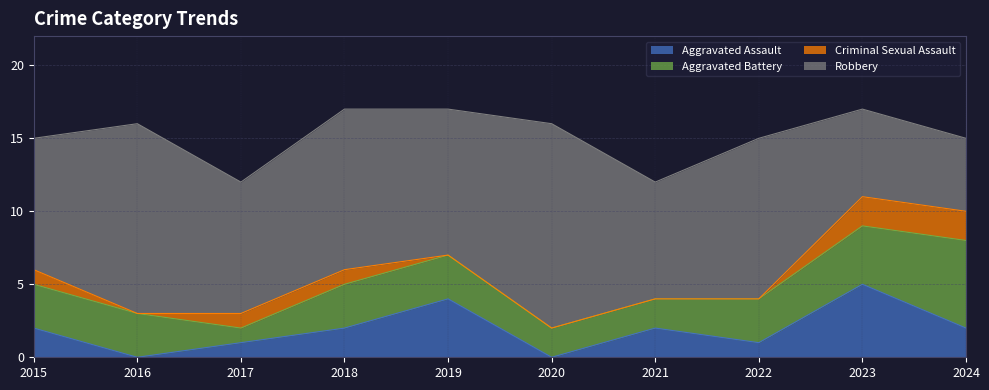

What are all the series names shown in the legend?

Aggravated Assault, Aggravated Battery, Criminal Sexual Assault, Robbery